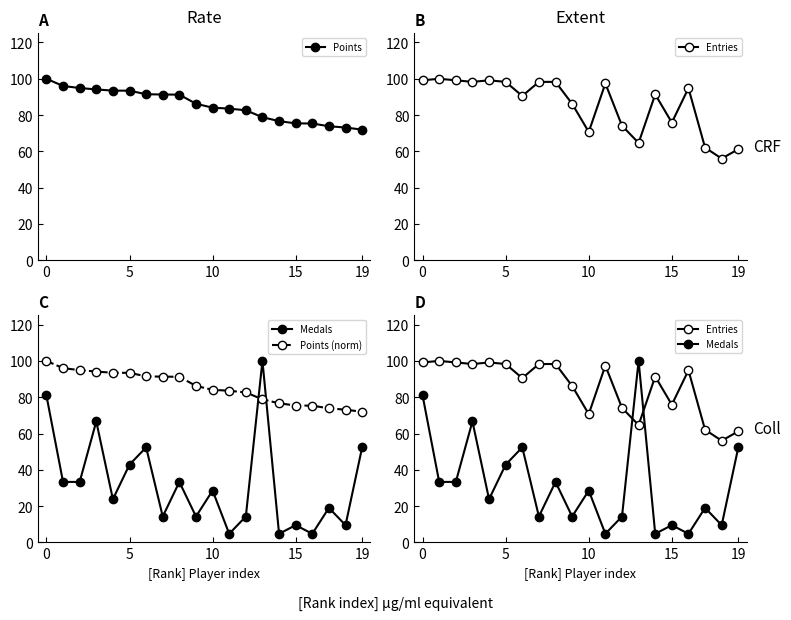

In Medals, how many points are higher than both neighbors (excluding endpoints)?

7